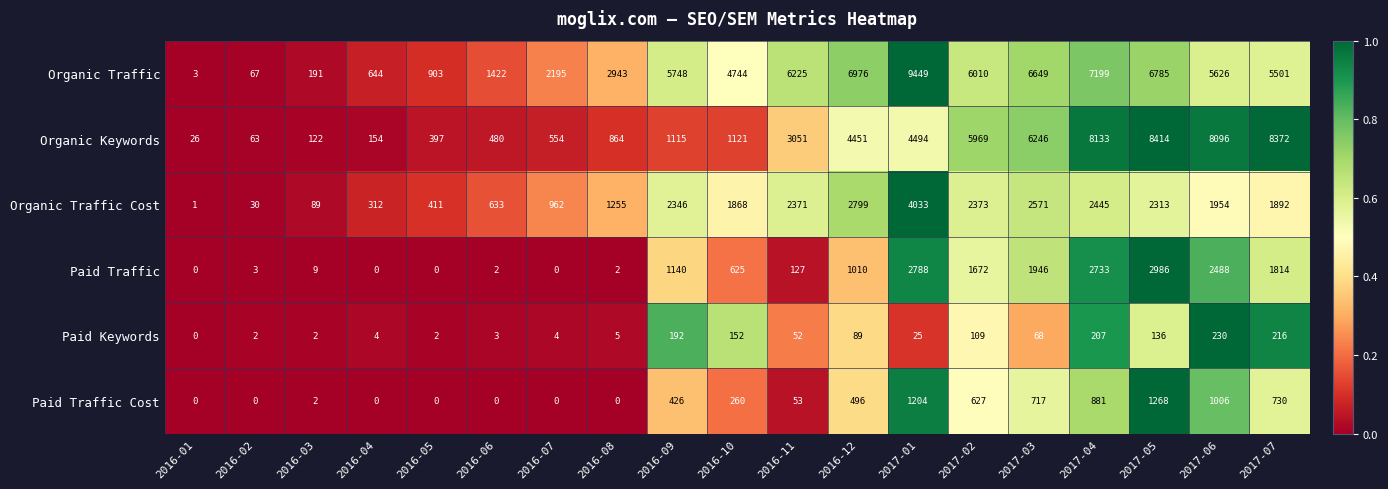

What is the difference between the maximum and second lowest values in the Organic Traffic Cost series?

4003